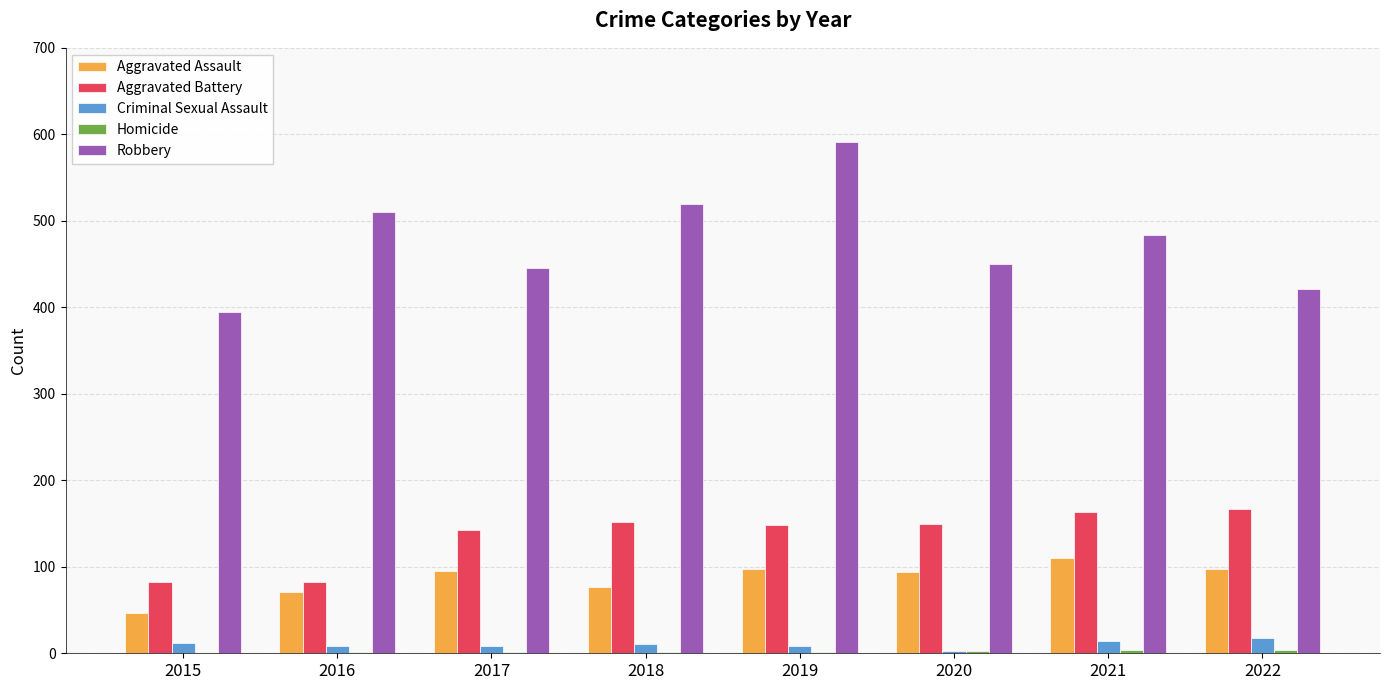

What is the maximum value shown in the chart?

591